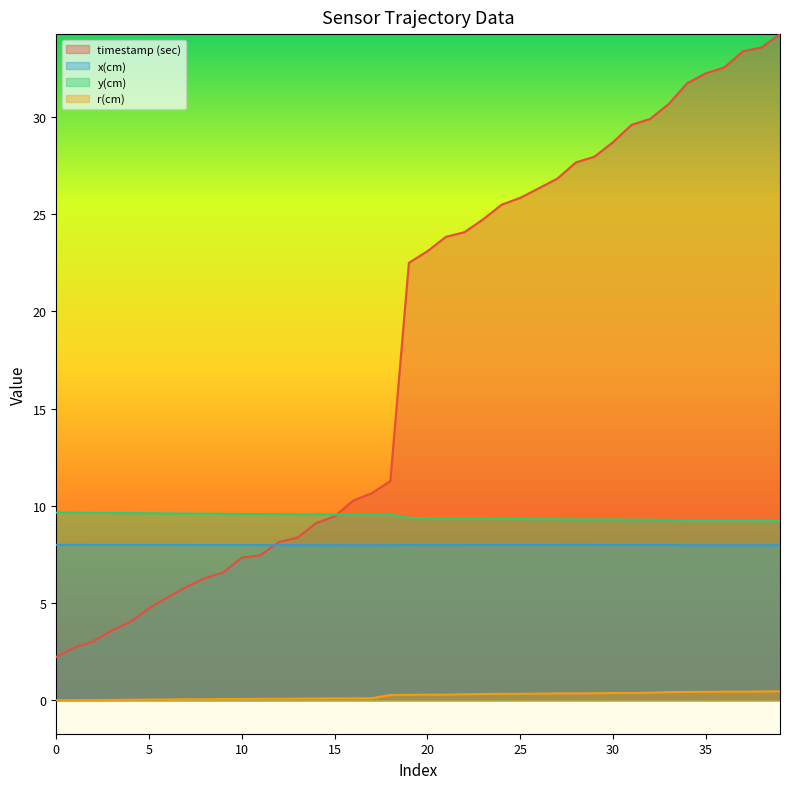

What is the spread (max minus min) of values at 34?

31.3